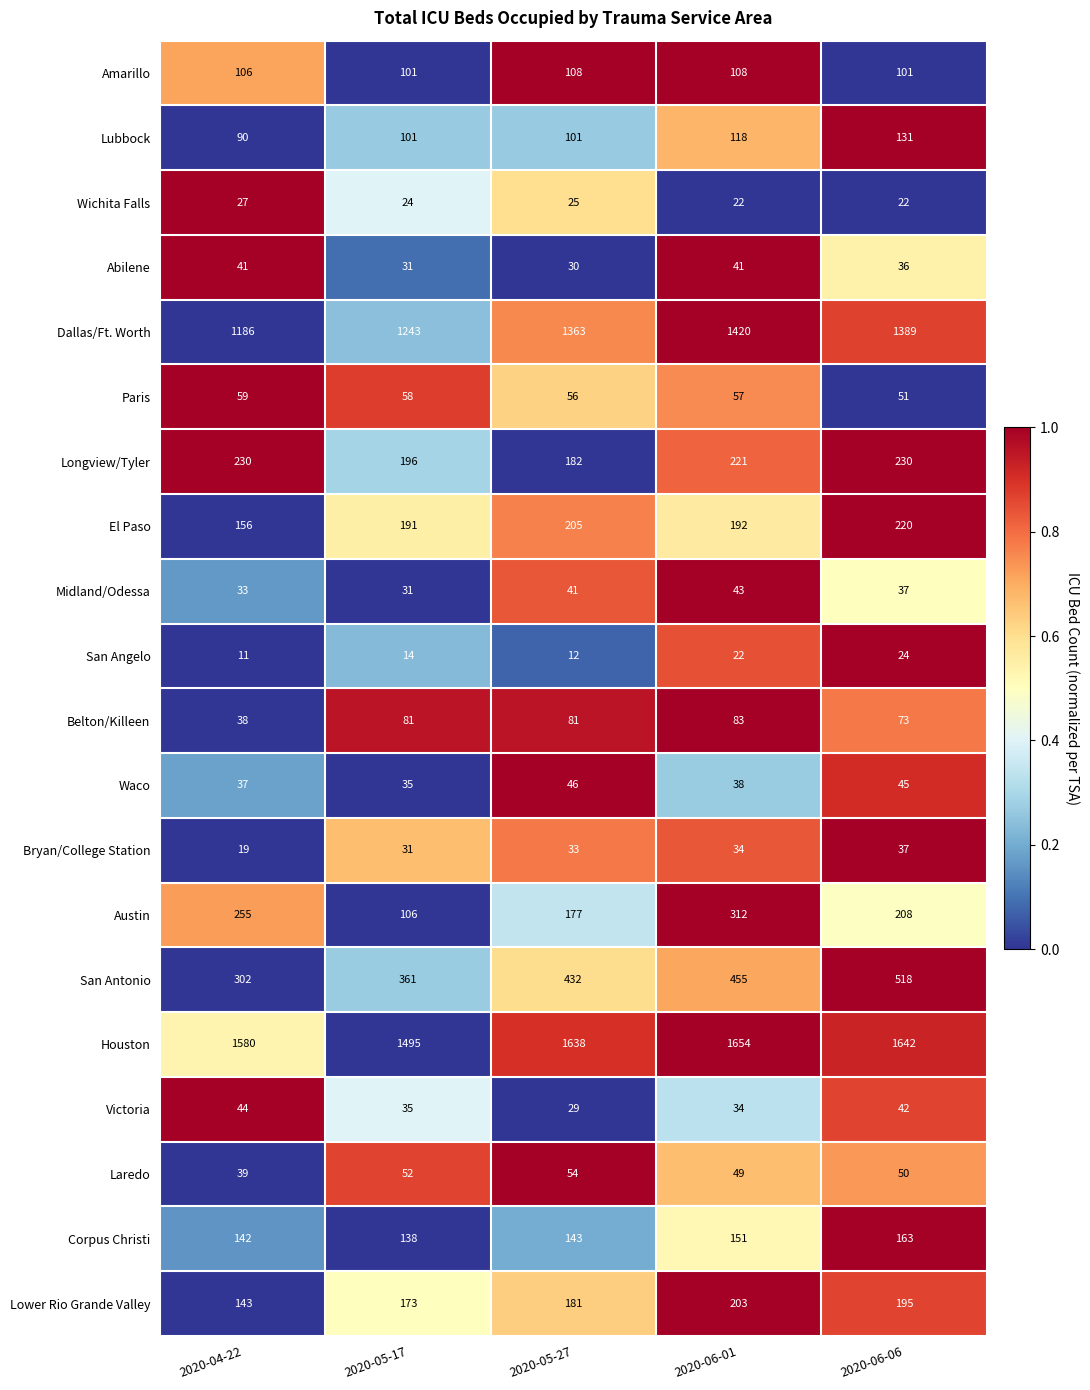

Which category has the lowest value across all series?

2020-04-22